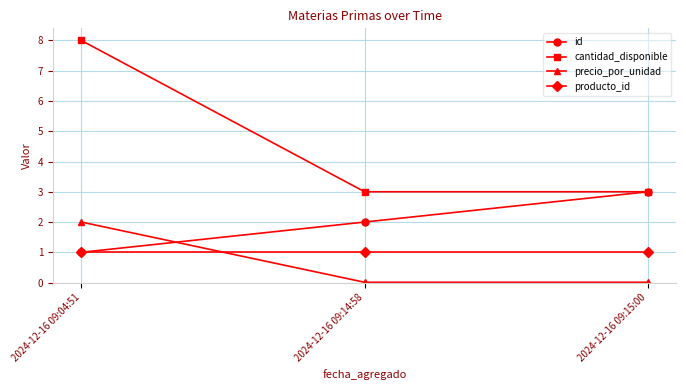

Rank the series by their maximum value, from highest to lowest.

cantidad_disponible, id, precio_por_unidad, producto_id